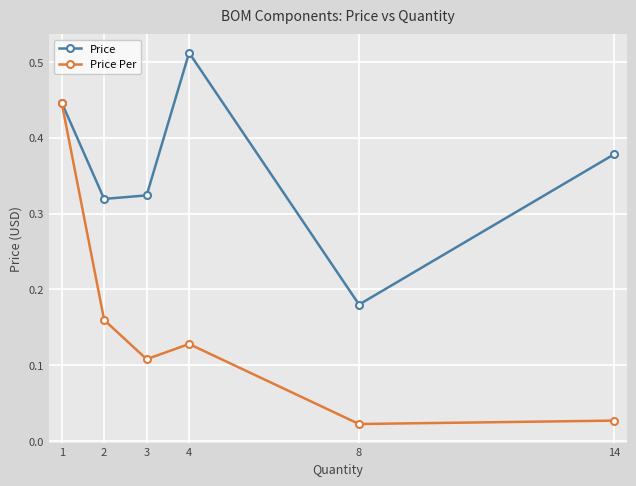

At which category does the chart reach its peak across all series?

4